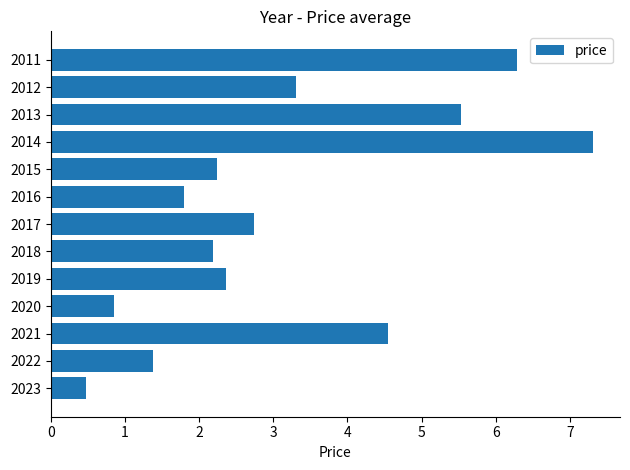

Reading top to bottom, list all the values displayed in this chart.

2011=6.3	2012=3.3	2013=5.5	2014=7.3	2015=2.2	2016=1.8	2017=2.7	2018=2.2	2019=2.4	2020=0.8	2021=4.5	2022=1.4	2023=0.5